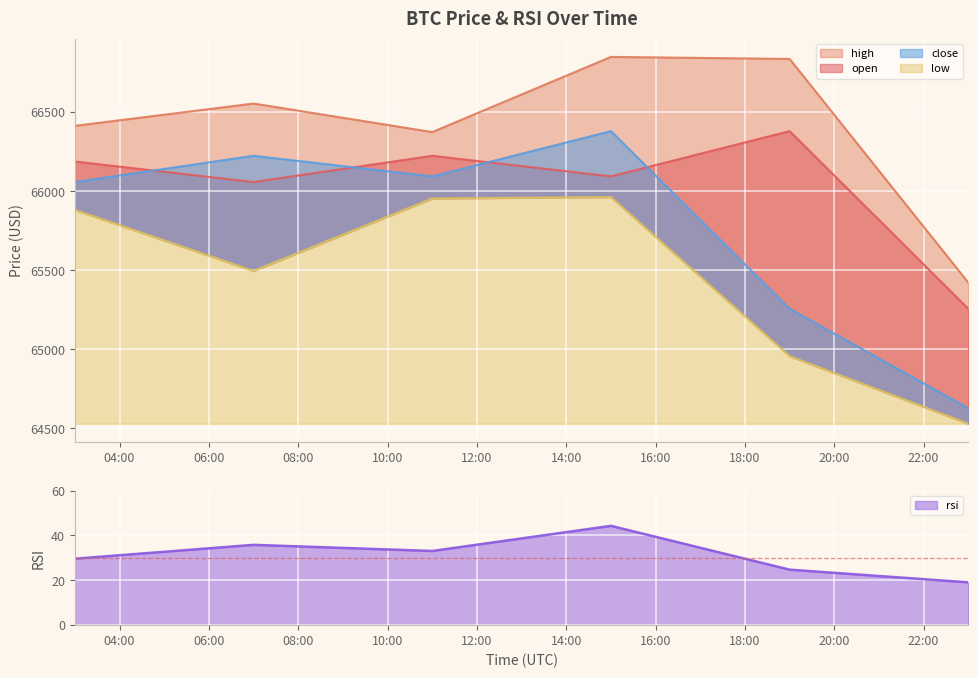

Which series has the widest spread of values?

close